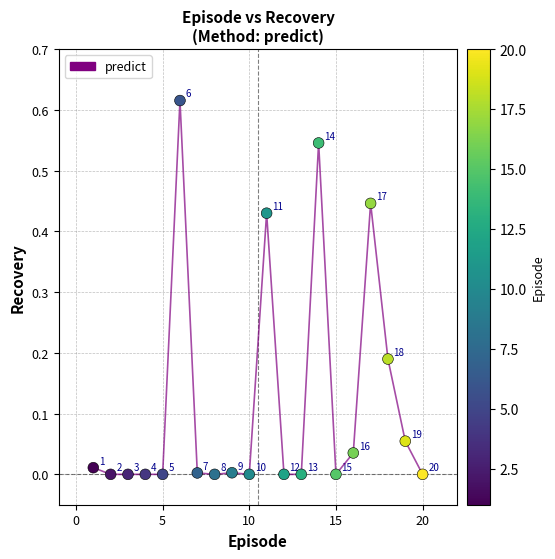

What is the range of X values (max minus min)?

19.0